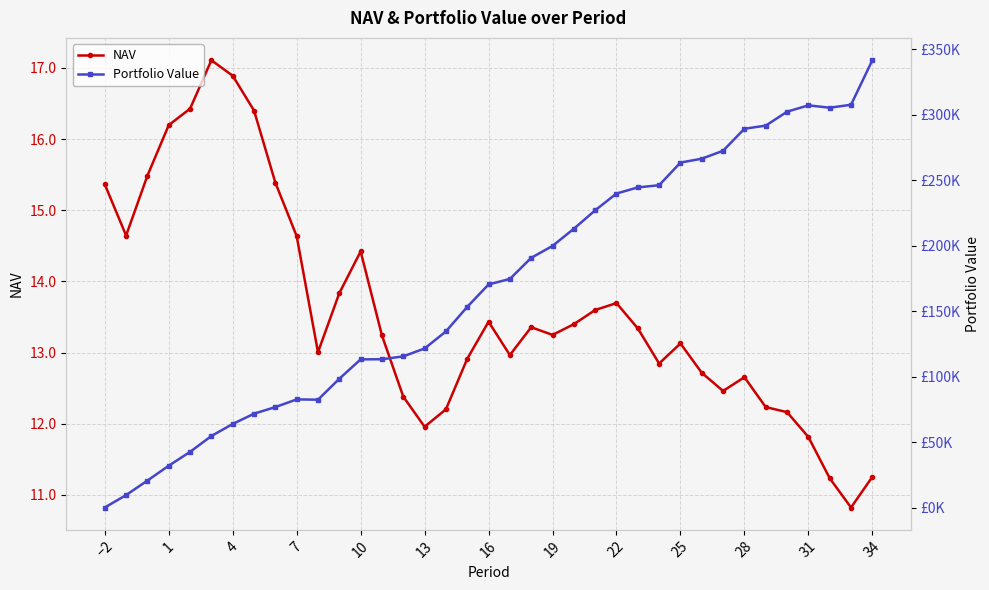

Is it true that NAV equals 4.4 at 31?

False